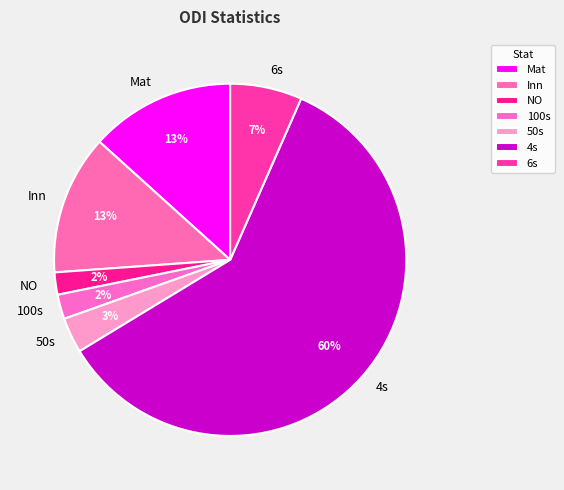

Is there a majority slice in this chart?

Yes